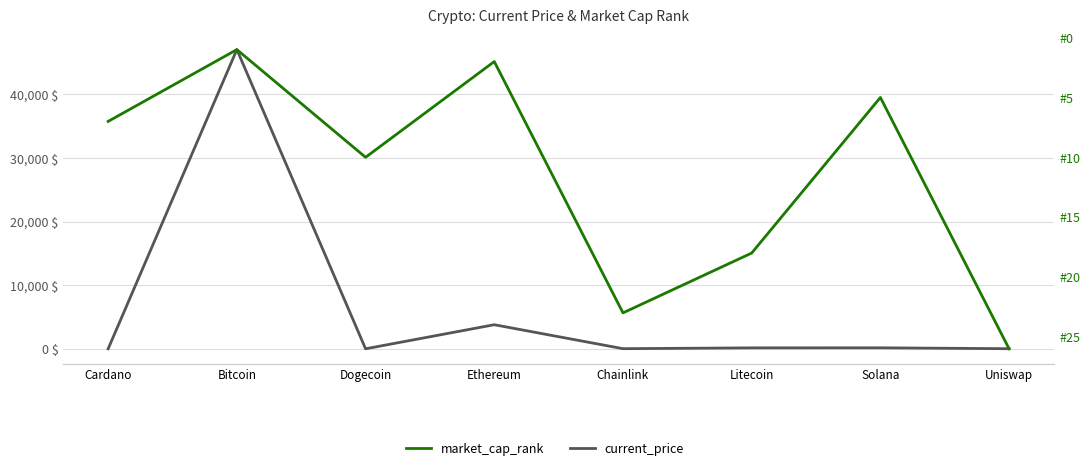

Reading left to right, what are all the values shown in this chart?

current_price: 1.2	47061.0	0.2	3785.1	18.0	145.5	153.9	14.2
market_cap_rank: 7.0	1.0	10.0	2.0	23.0	18.0	5.0	26.0